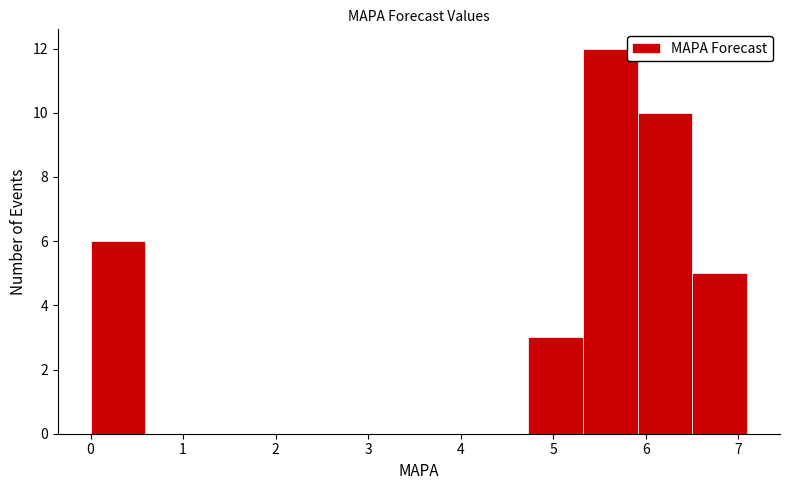

How tall is the bar that spans 6.5 to 7.1 on the x-axis? Neither the bar edges nor the heights are printed on the chart, so give them approximately, as read against the axes.

5